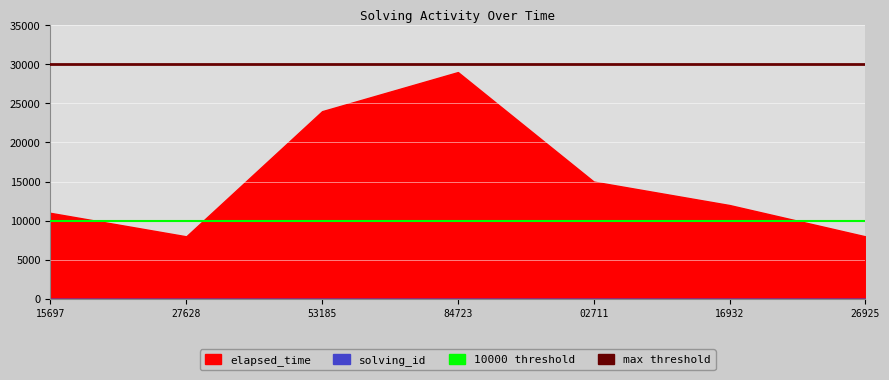

What is the value of the max threshold point at the 2nd from the left?

30000